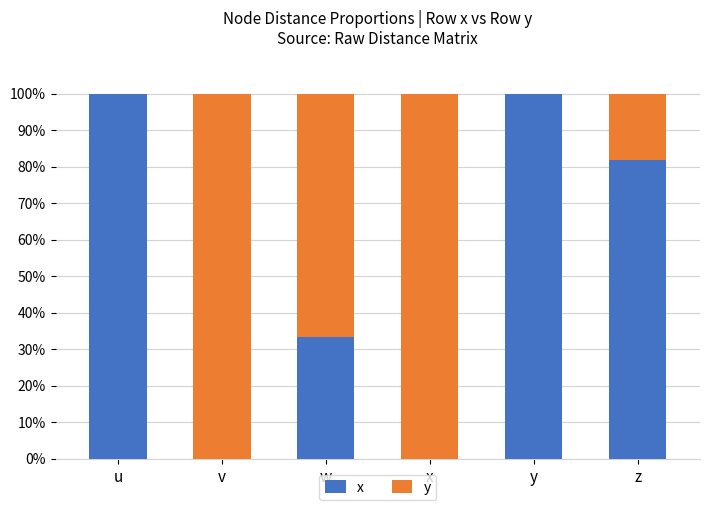

At which label is x closest to 50?

w